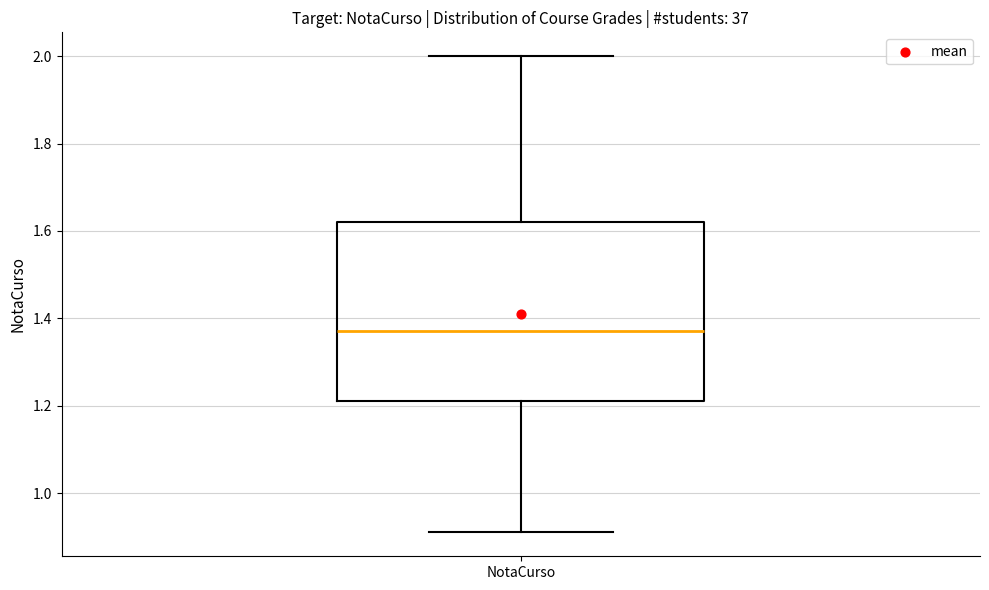

Where is the upper edge of the box for NotaCurso on the y-axis? The values are not printed on the chart, so give them approximately, as read against the axis.

1.62